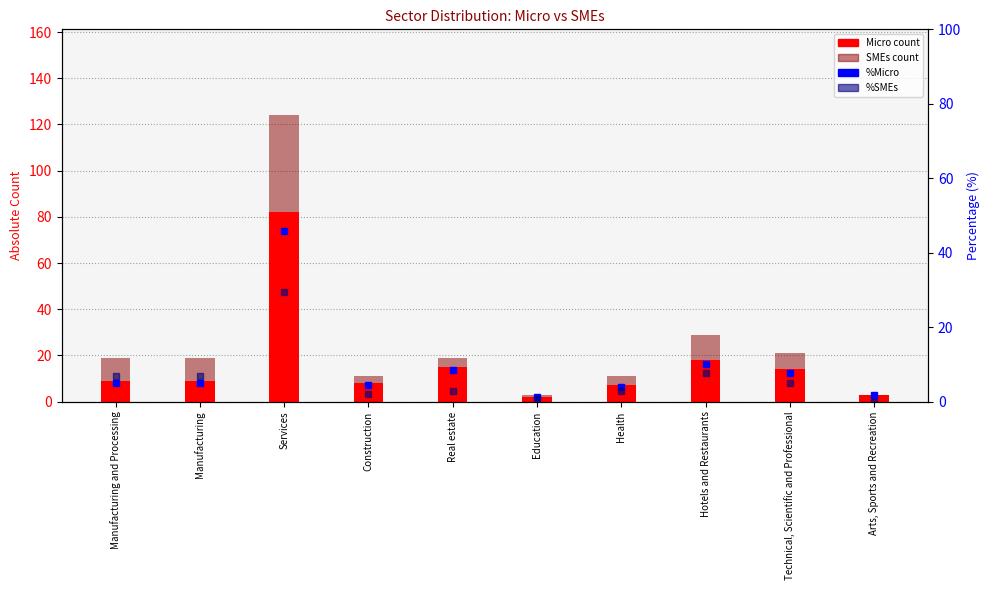

Reading right to left, what are all the values shown in this chart?

Micro count: Arts, Sports and Recreation=3.0	Technical, Scientific and Professional=14.0	Hotels and Restaurants=18.0	Health=7.0	Education=2.0	Real estate=15.0	Construction=8.0	Services=82.0	Manufacturing=9.0	Manufacturing and Processing=9.0
SMEs count: Arts, Sports and Recreation=0.0	Technical, Scientific and Professional=7.0	Hotels and Restaurants=11.0	Health=4.0	Education=1.0	Real estate=4.0	Construction=3.0	Services=42.0	Manufacturing=10.0	Manufacturing and Processing=10.0
%Micro: Arts, Sports and Recreation=1.7	Technical, Scientific and Professional=7.8	Hotels and Restaurants=10.1	Health=3.9	Education=1.1	Real estate=8.4	Construction=4.5	Services=45.8	Manufacturing=5.0	Manufacturing and Processing=5.0
%SMEs: Arts, Sports and Recreation=0.0	Technical, Scientific and Professional=4.9	Hotels and Restaurants=7.7	Health=2.8	Education=0.7	Real estate=2.8	Construction=2.1	Services=29.4	Manufacturing=7.0	Manufacturing and Processing=7.0